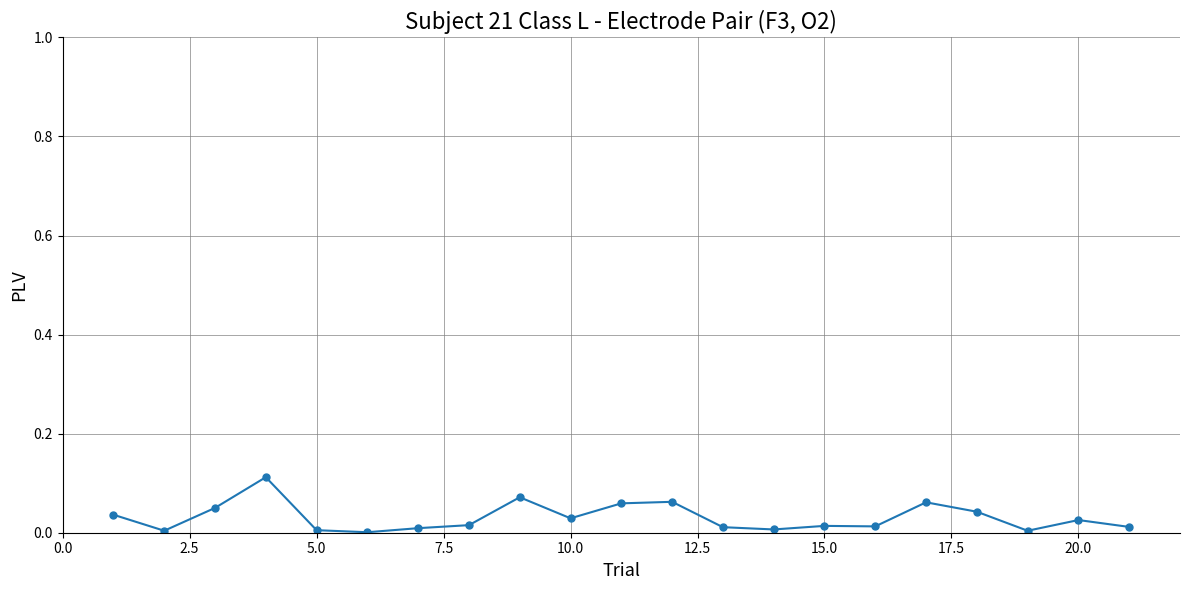

True or false: the data has more than 2 interior local peaks.

True